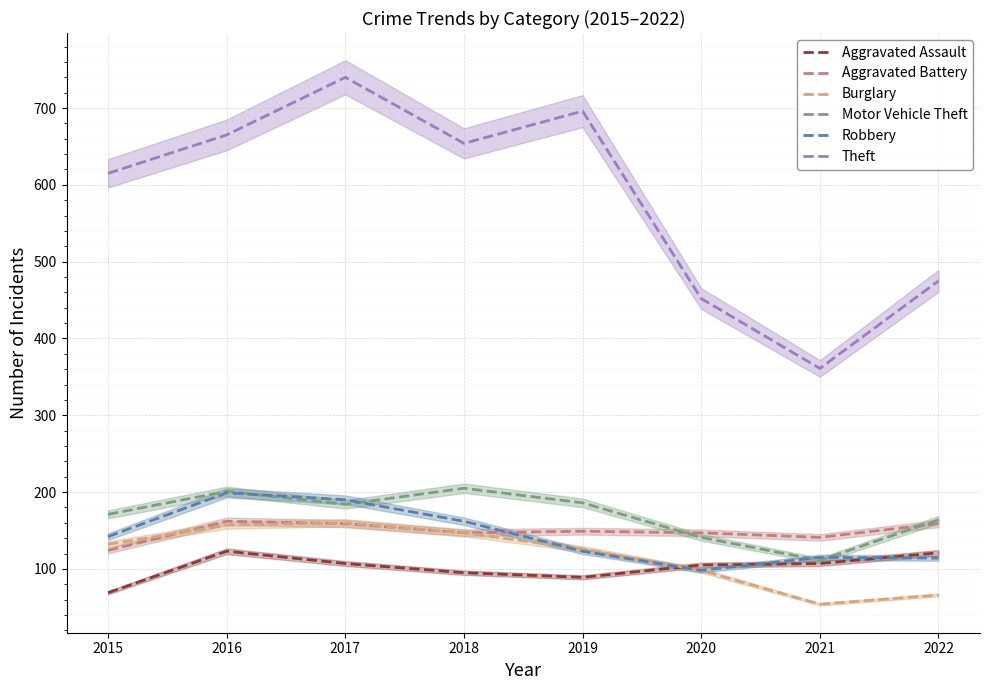

Between 2018 and 2020, which is larger?

2020